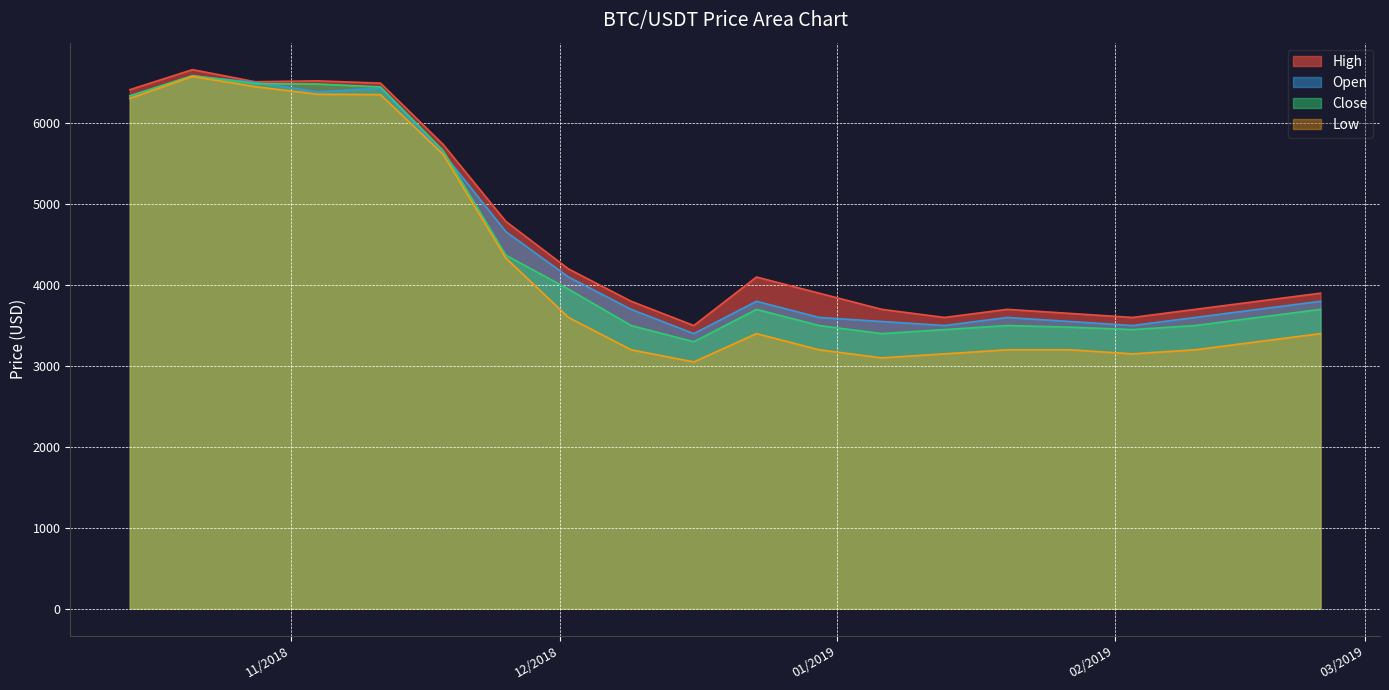

What is the spread (max minus min) of values at 10/28/2018?

61.2